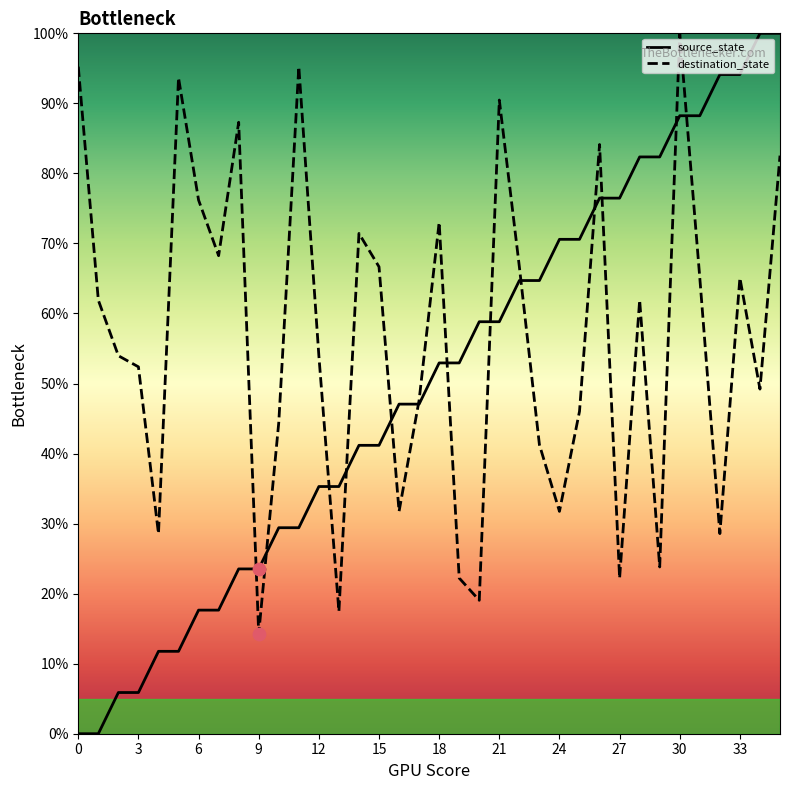

What are all the series names shown in the legend?

source_state, destination_state